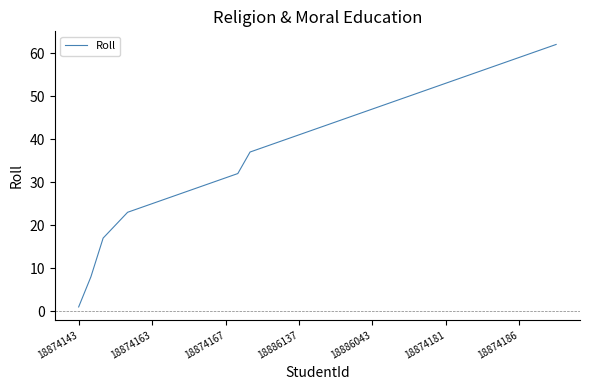

What is the maximum value shown in the chart?

62